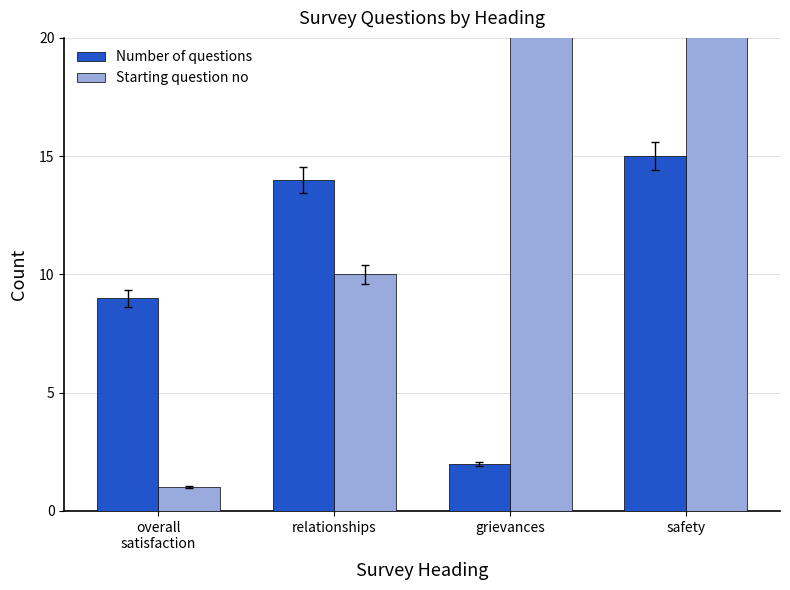

What is the label of the 3rd bar from the right?

relationships